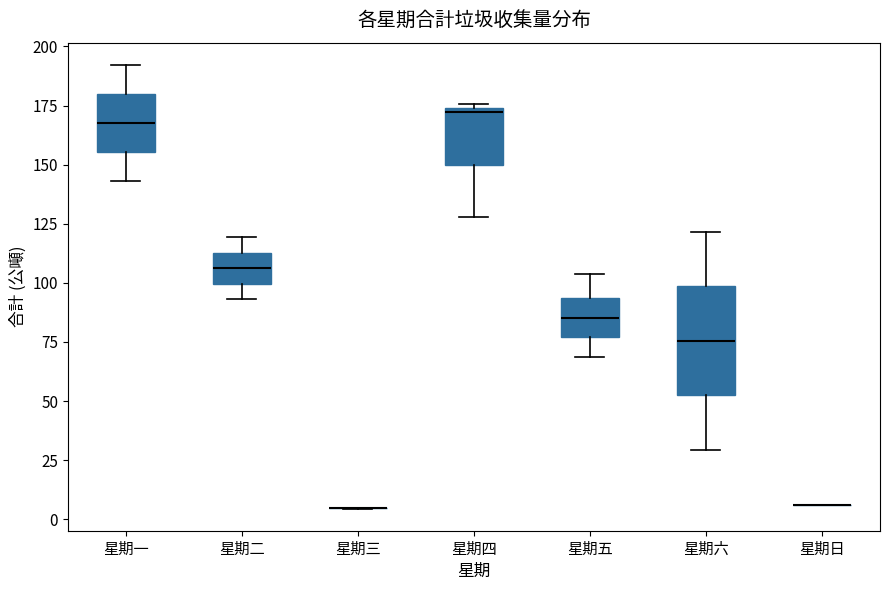

Comparing the boxes themselves (not the whiskers), which one is the tallest?

星期六